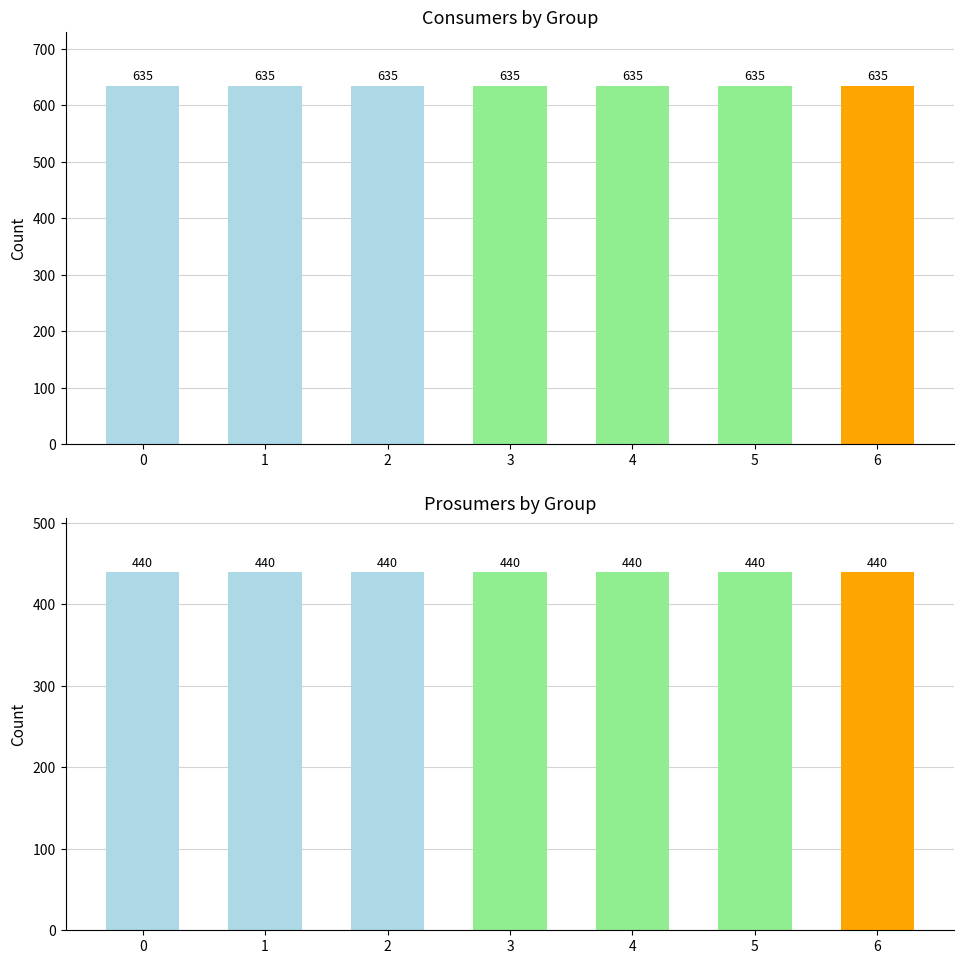

Which series has the largest total across all categories?

Consumers